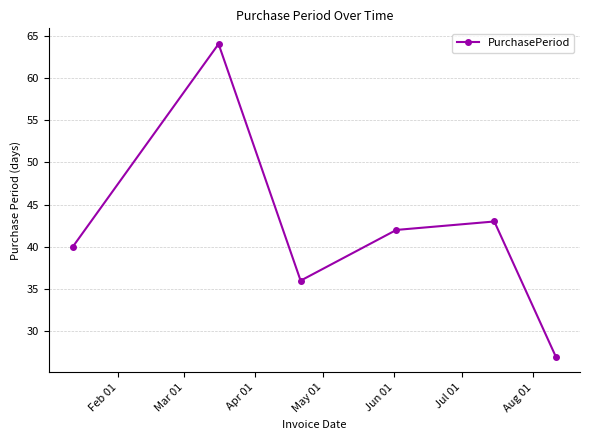

What is the value of the 4th point from the left?

42